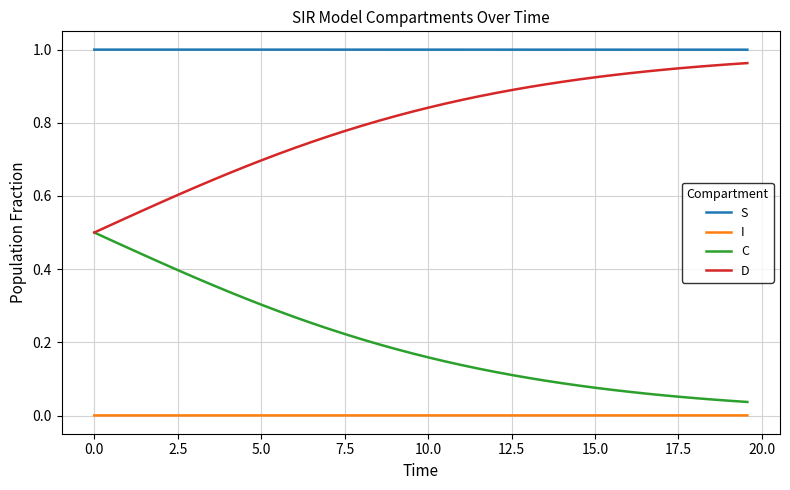

At how many categories does at least one series exceed 0?

40